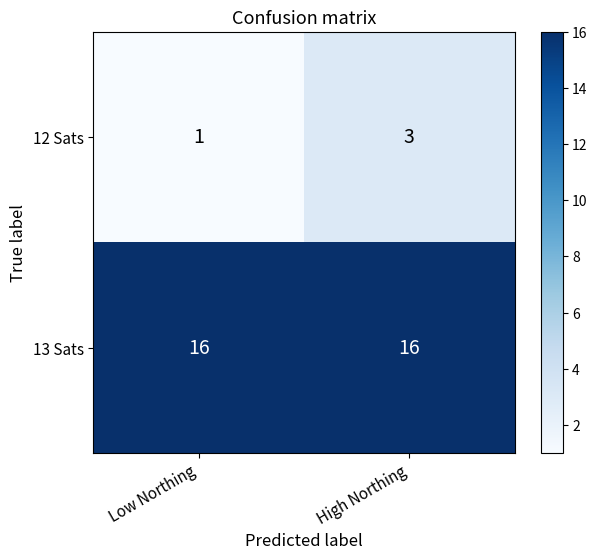

Reading left to right, what are all the values shown in this chart?

12 Sats: 1	3
13 Sats: 16	16